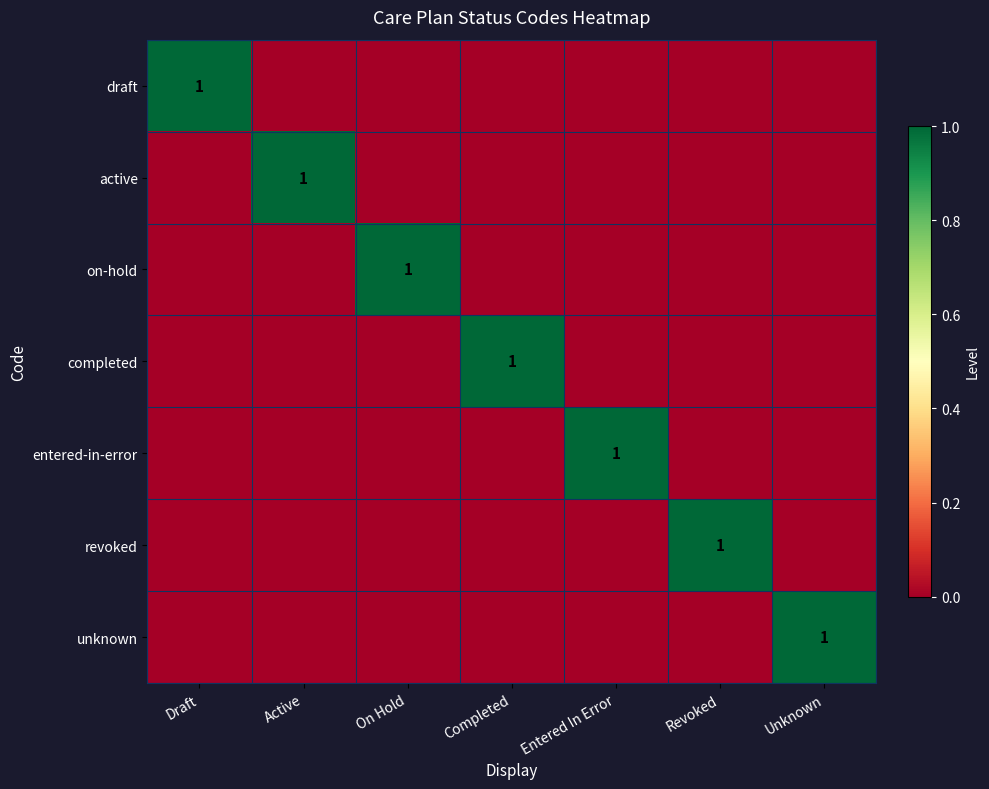

True or false: entered-in-error has a value of 1 at Entered In Error.

True